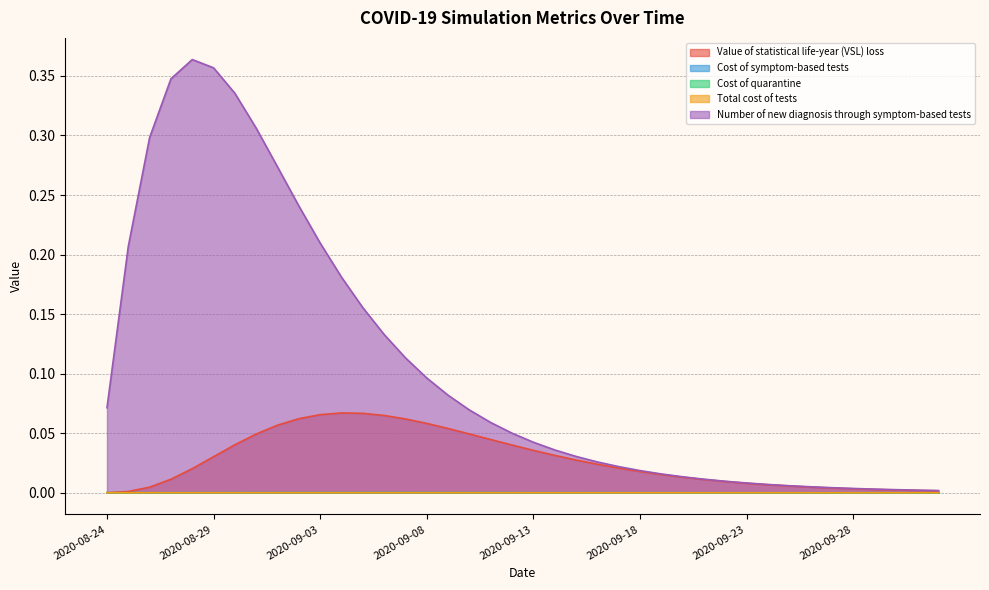

What is the total value across all series at 2020-08-30?

0.4